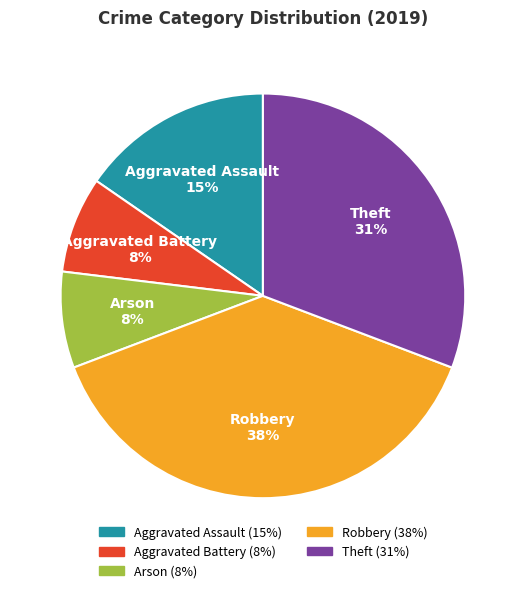

Do Theft and Aggravated Assault together represent more than half of the pie?

No